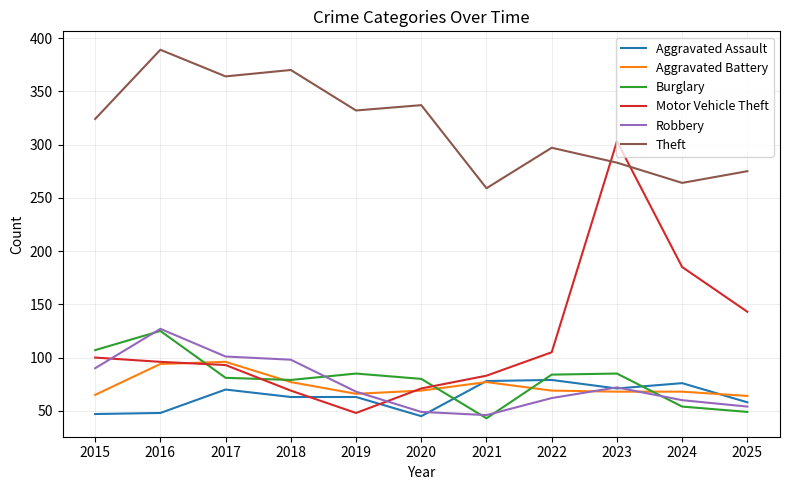

Does the chart display data point markers on the line(s)?

No